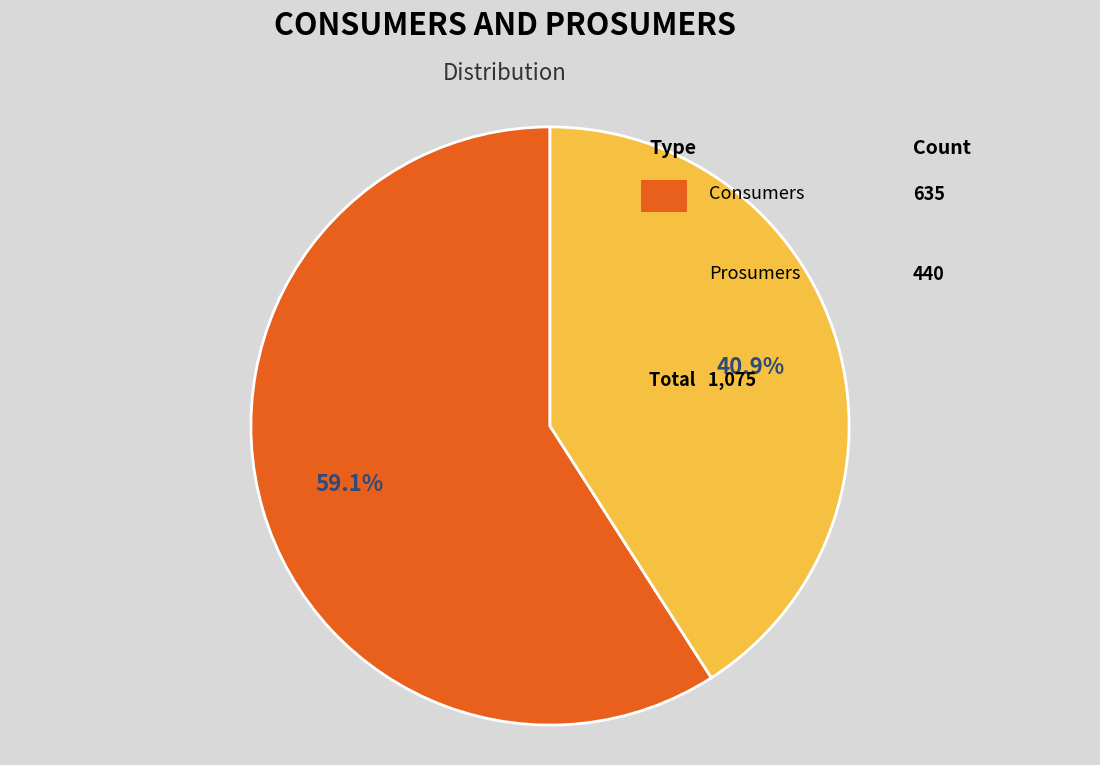

Is there any slice that represents more than half of the pie?

Yes